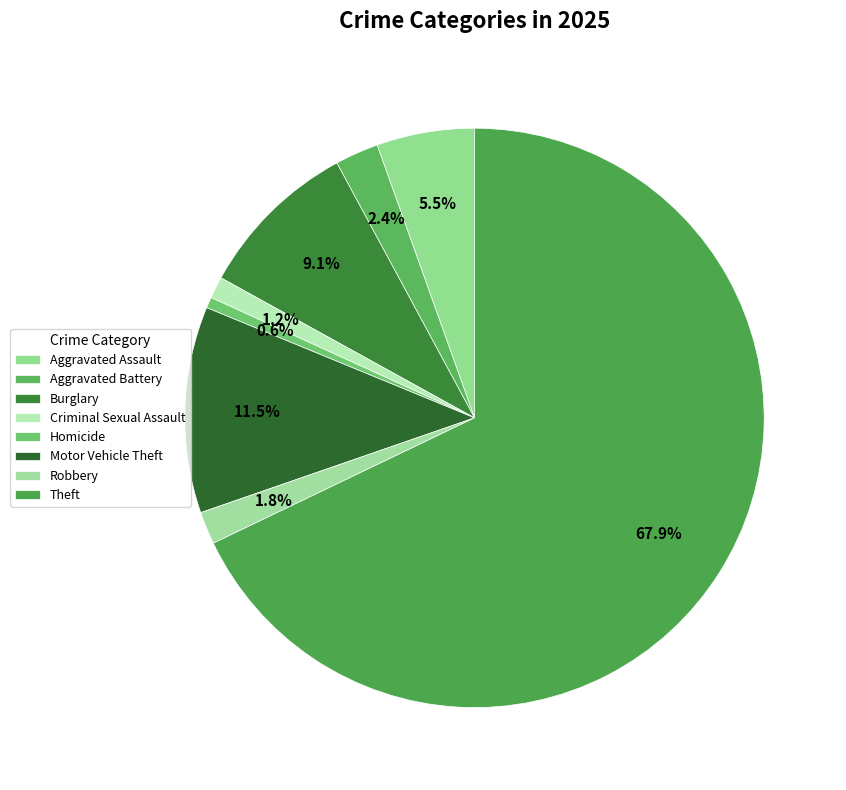

How many segments does this pie chart have?

8